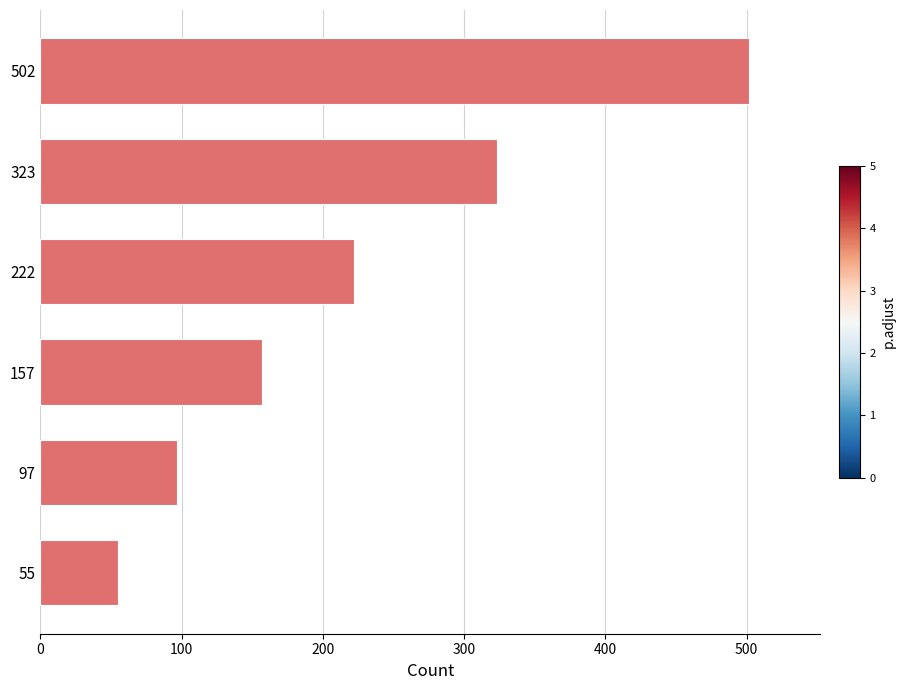

Which category has the highest value across all series?

502